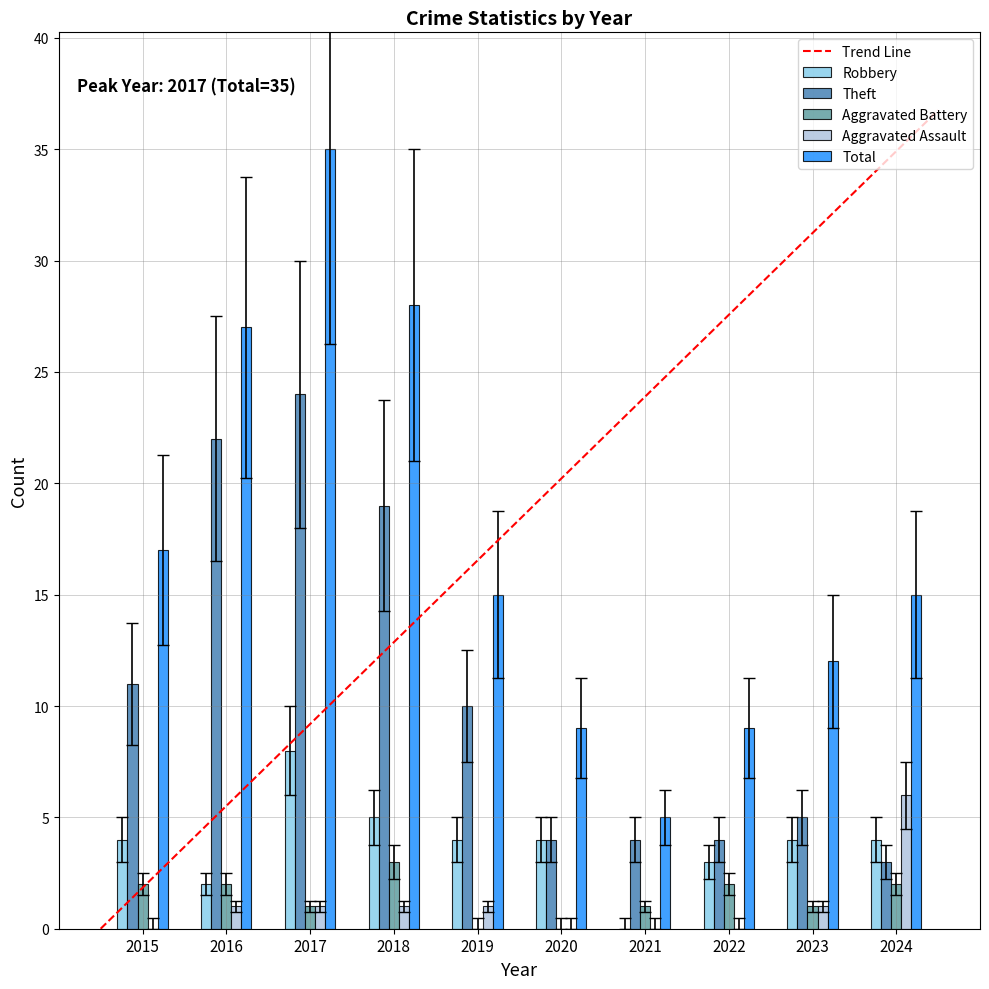

What is the difference between the Total values at 2015 and 2022?

8